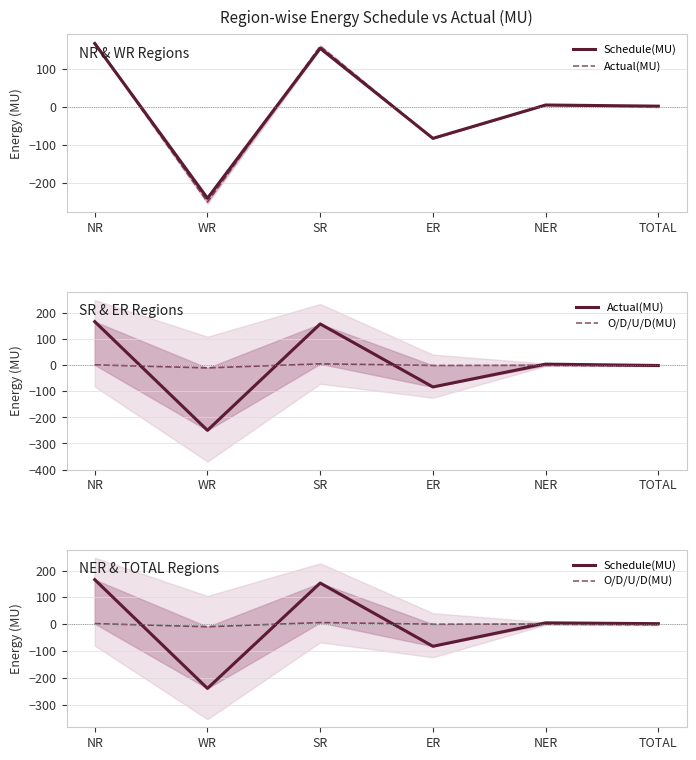

At which category does Schedule(MU) reach its first local valley?

WR